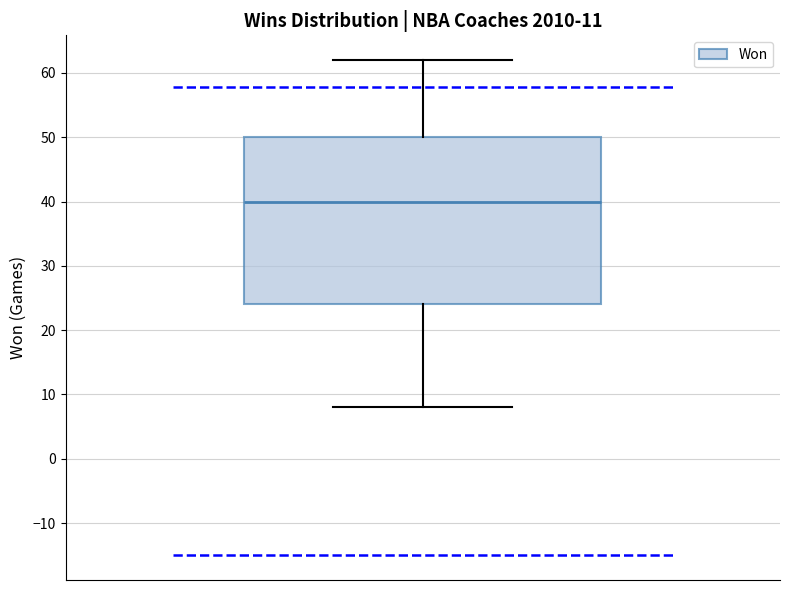

Read this box plot against the y-axis: the position of the median line, the range covered by the box, and the ends of both whiskers. The values are not printed on the chart, so give them approximately, as read against the axis.

median 40, box 24 to 50, whiskers 8 to 62